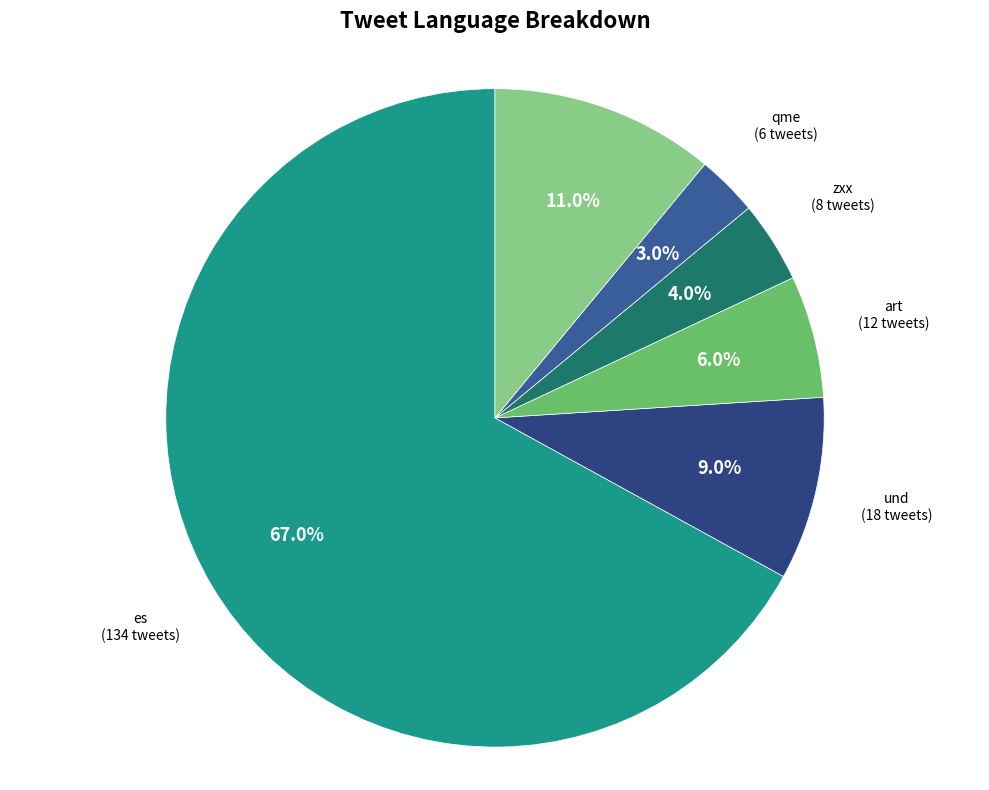

Combined, what portion of the pie is es and und?

76.0%